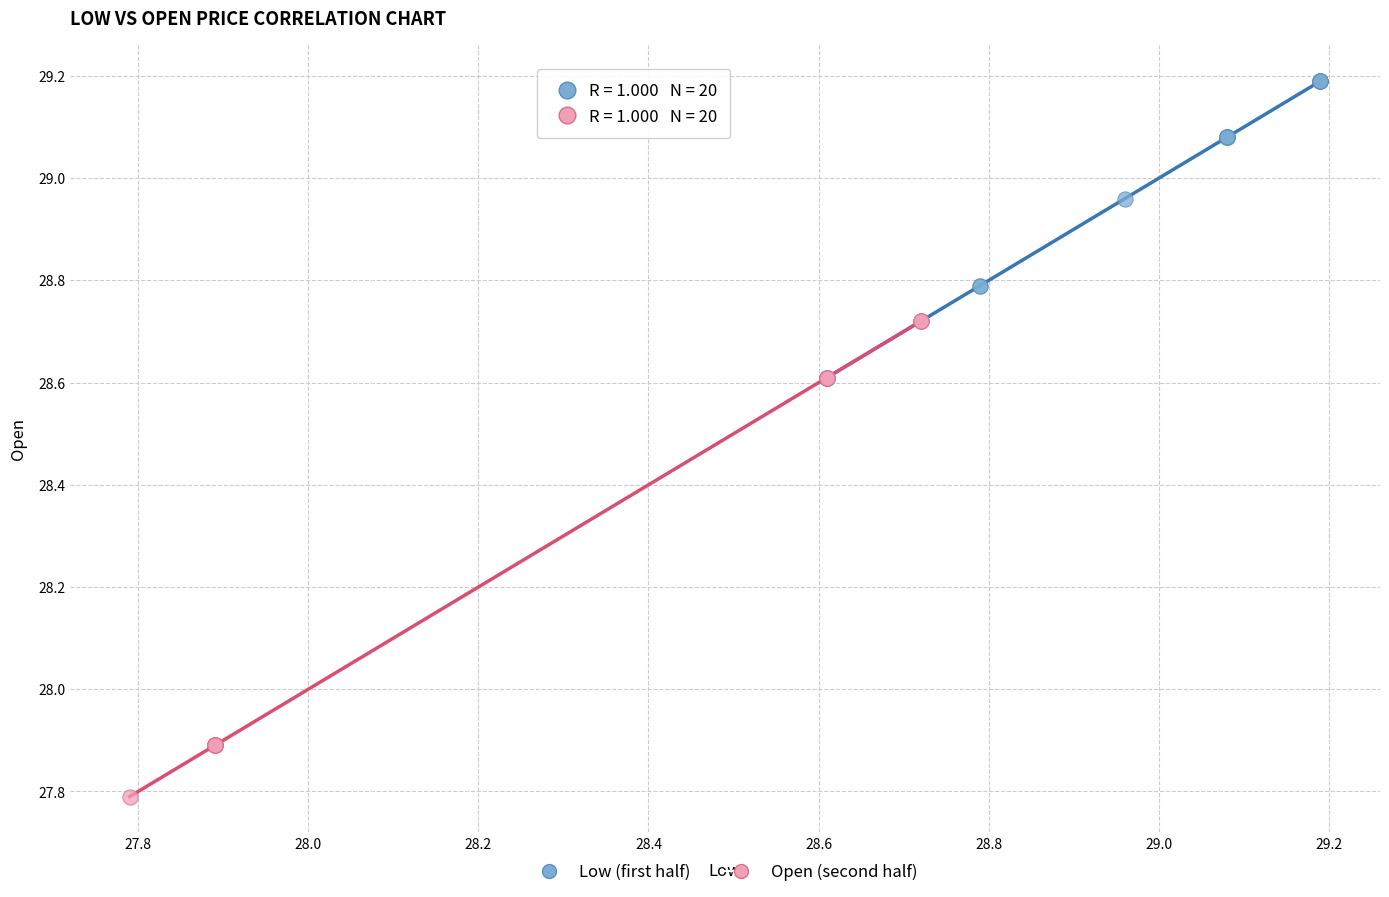

What are all the series names shown in the legend?

Low (first half), Open (second half)